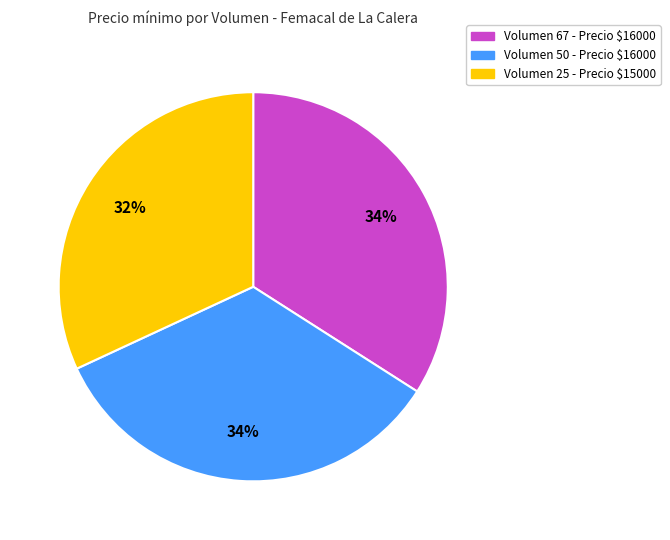

Is there any slice that represents more than half of the pie?

No